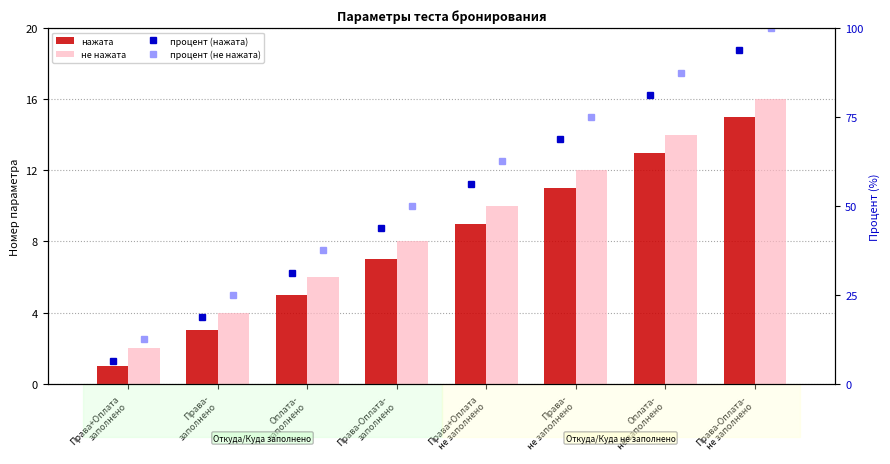

The процент (нажата) series shows 43.8 at Права-Оплата-
заполнено. True or false?

True